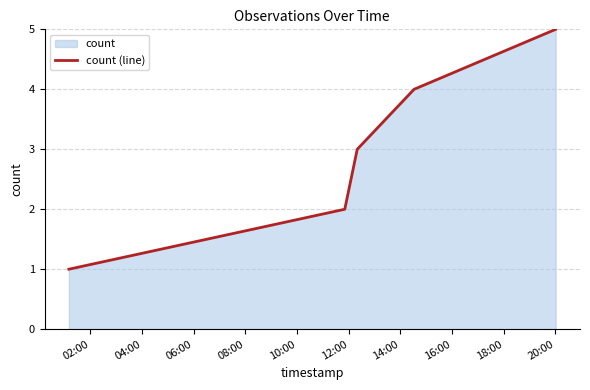

What is the greatest value displayed?

5